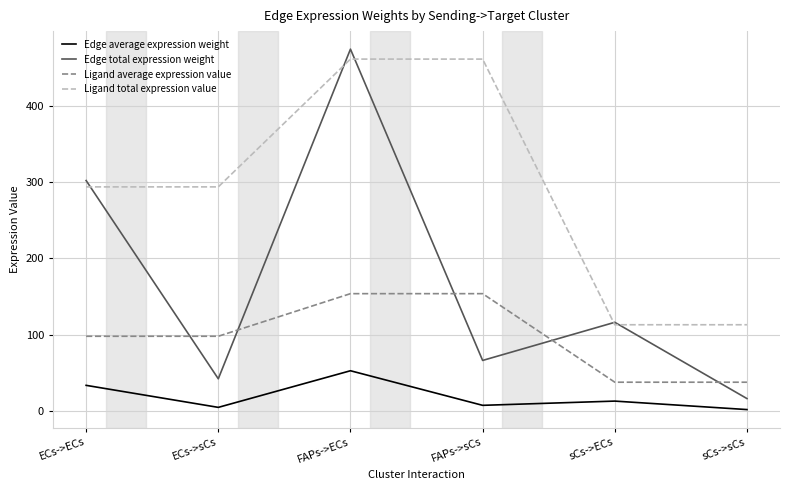

Reading left to right, what are all the values shown in this chart?

Edge average expression weight: ECs->ECs=33.6	ECs->sCs=4.7	FAPs->ECs=52.7	FAPs->sCs=7.4	sCs->ECs=12.9	sCs->sCs=1.8
Edge total expression weight: ECs->ECs=302.1	ECs->sCs=42.2	FAPs->ECs=474.3	FAPs->sCs=66.2	sCs->ECs=116.2	sCs->sCs=16.2
Ligand average expression value: ECs->ECs=97.9	ECs->sCs=97.9	FAPs->ECs=153.8	FAPs->sCs=153.8	sCs->ECs=37.7	sCs->sCs=37.7
Ligand total expression value: ECs->ECs=293.7	ECs->sCs=293.7	FAPs->ECs=461.3	FAPs->sCs=461.3	sCs->ECs=113.0	sCs->sCs=113.0